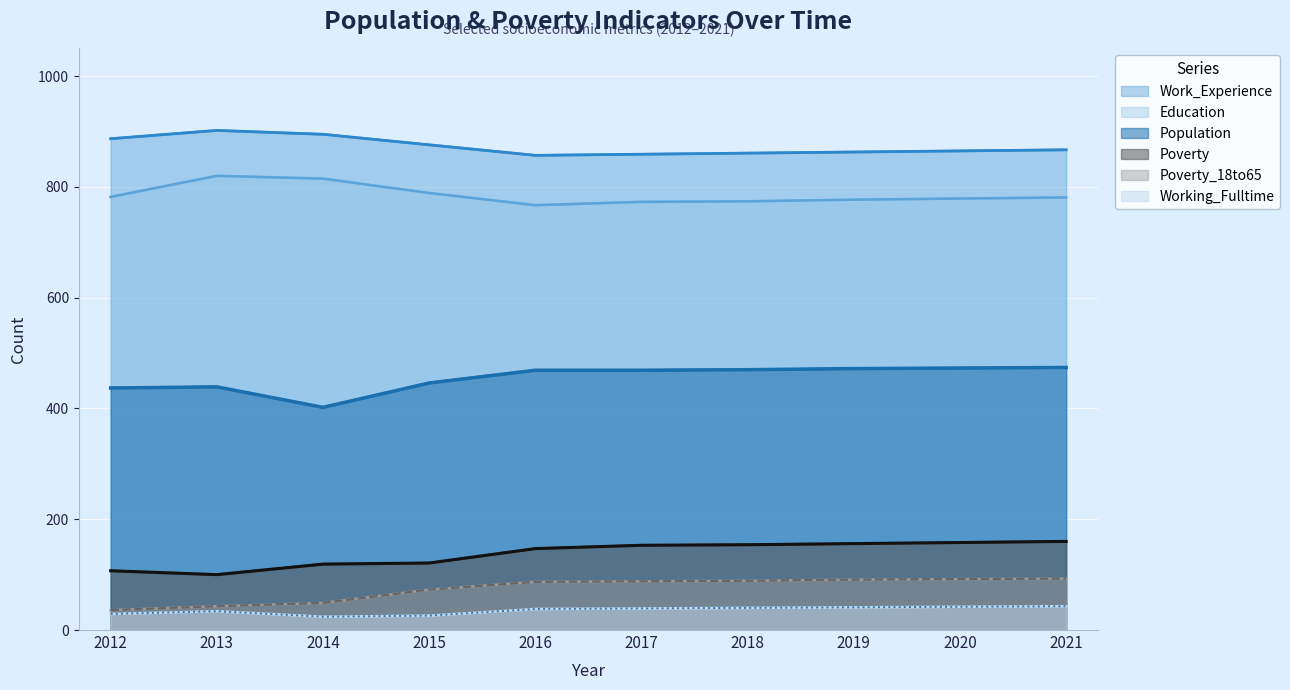

Reading right to left, transcribe all the data shown in this chart.

Population (line): 474	473	472	470	469	469	446	402	439	437
Work_Experience (line): 867	865	863	861	859	857	876	895	902	887
Education (line): 781	779	777	774	773	767	789	815	820	782
Poverty (line): 160	158	156	154	153	147	121	119	100	107
Poverty_18to65 (line): 93	92	91	89	88	87	73	49	43	36
Working_Fulltime (line): 43	42	41	40	39	38	26	24	34	29